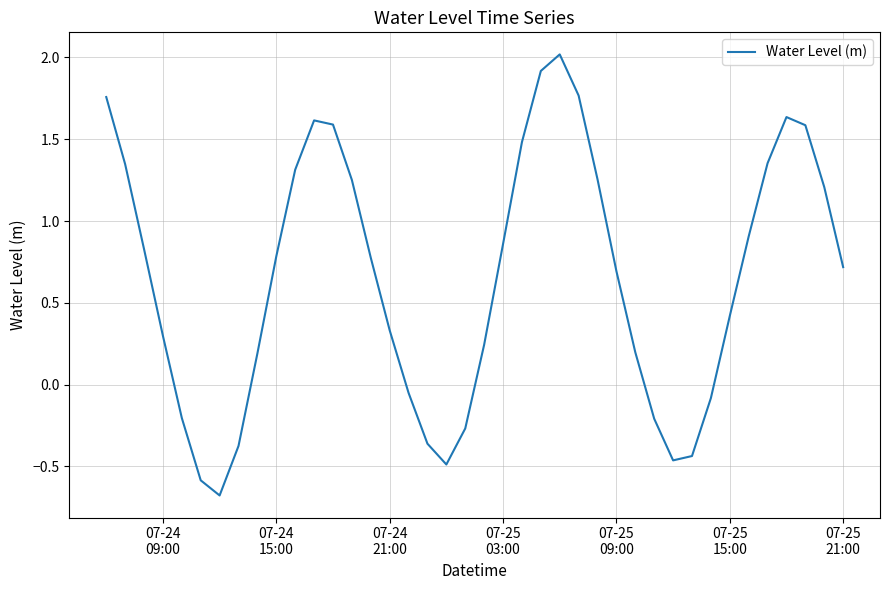

What is the smallest value displayed?

-0.7